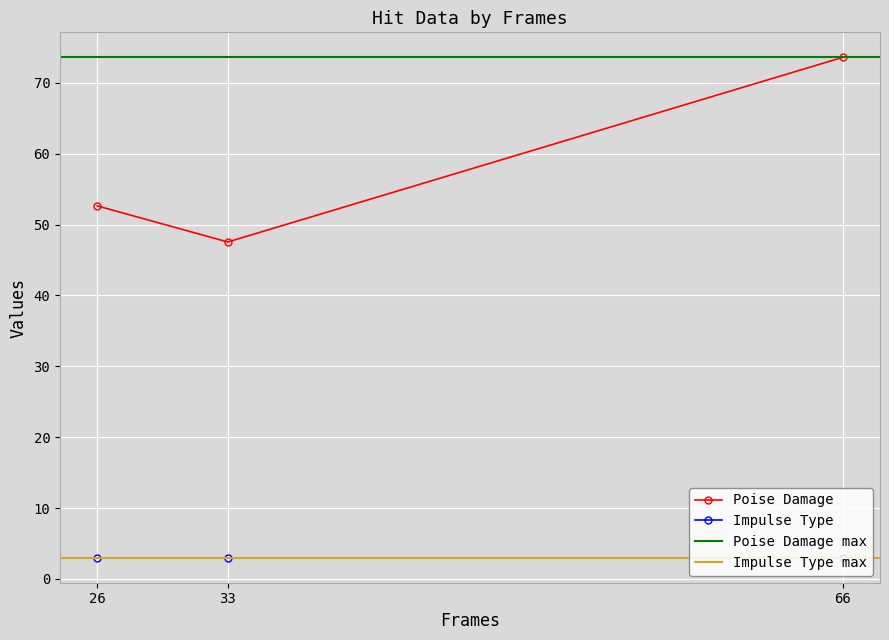

How many data points are less than 52?

1